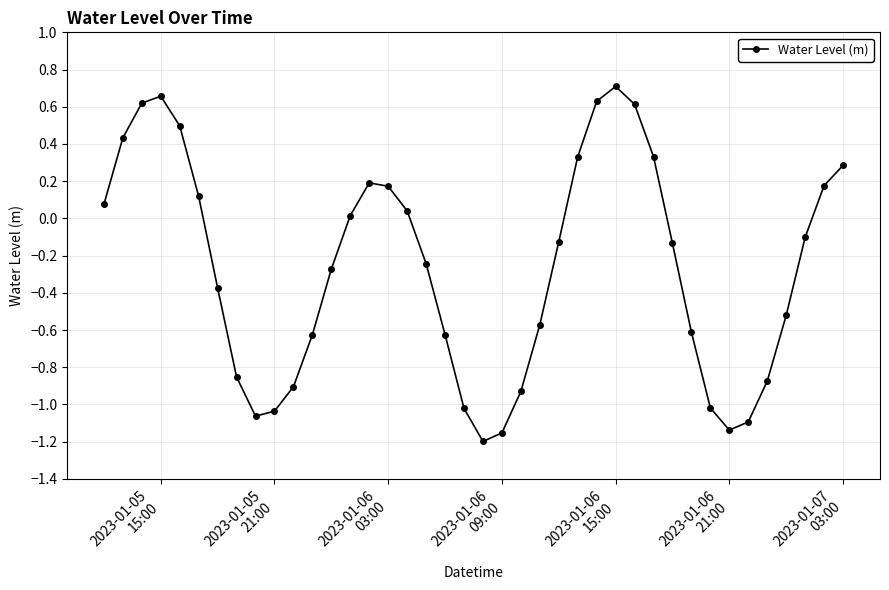

How many interior local valleys (lower than both neighbors) does the data have?

3